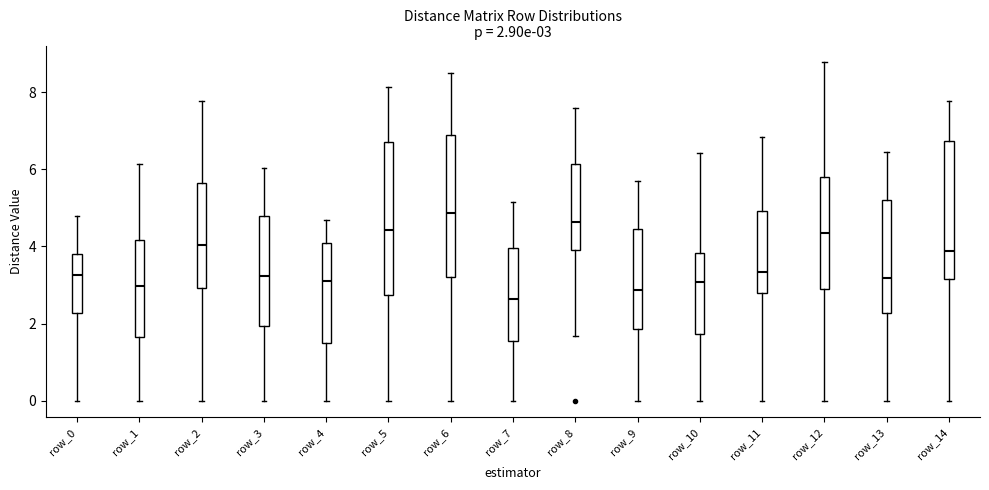

Comparing the boxes themselves (not the whiskers), which one is the tallest?

row_5